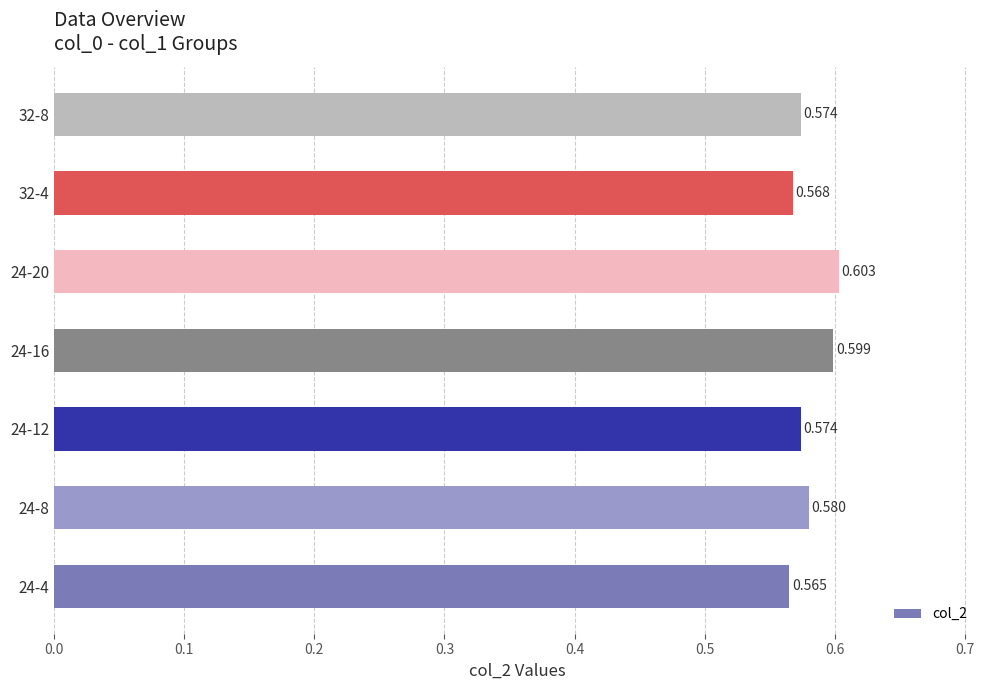

Does the chart contain any negative values?

No